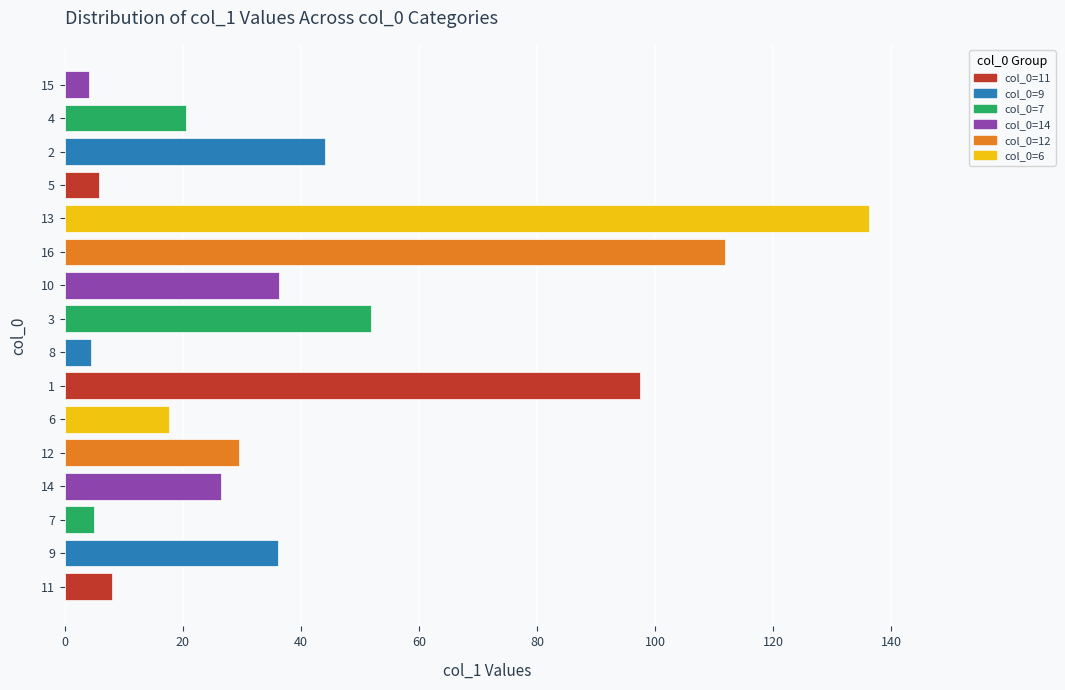

What is the difference between the maximum and minimum values?

132.1